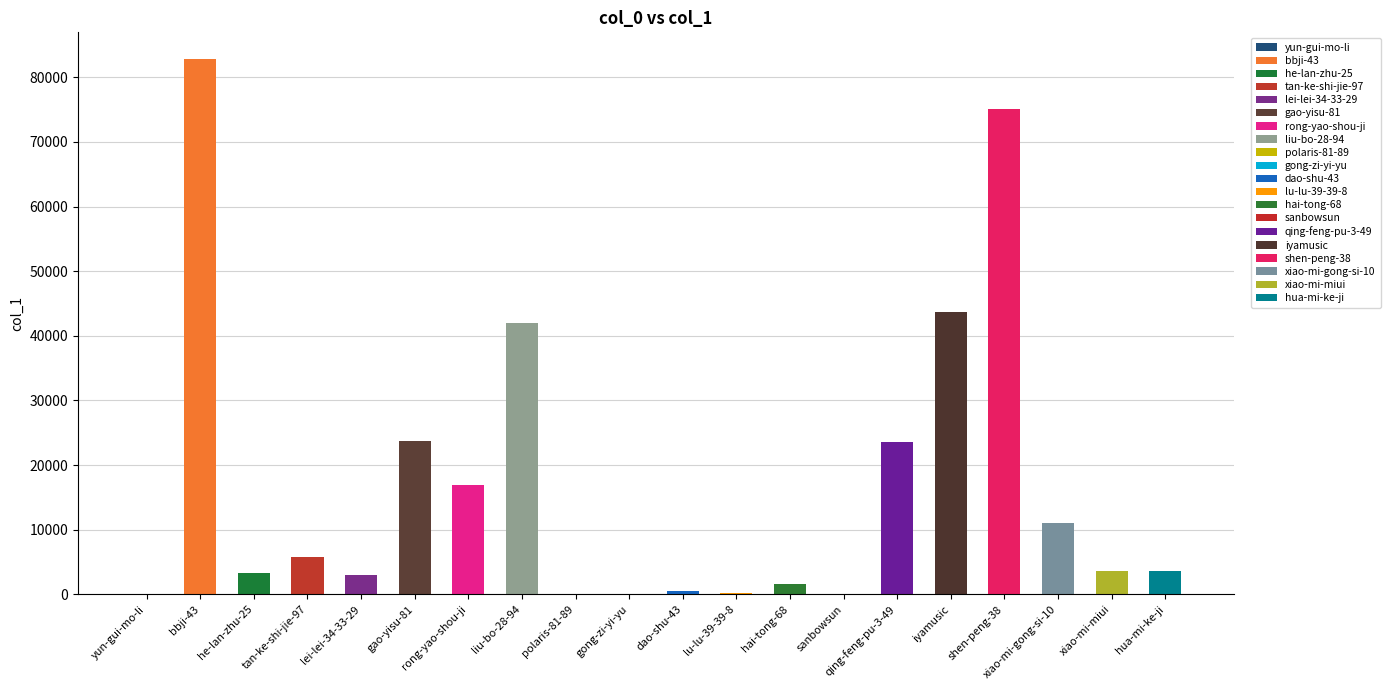

What is the change in value from polaris-81-89 to shen-peng-38?

+75094